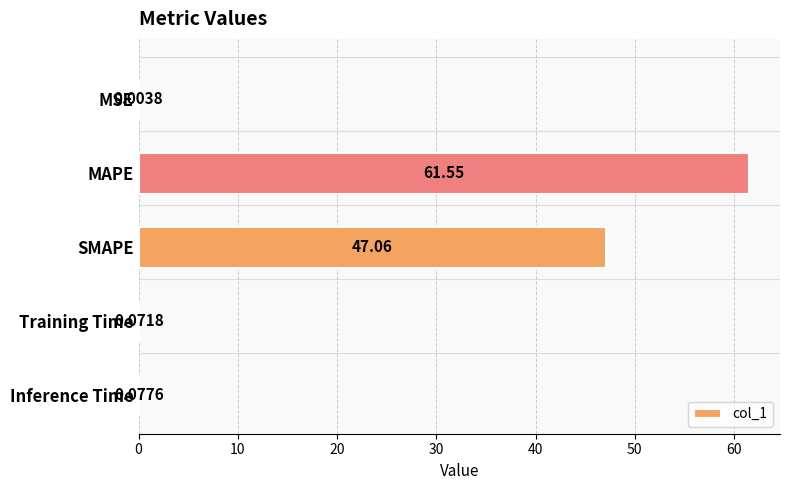

How many distinct data groups are displayed?

1